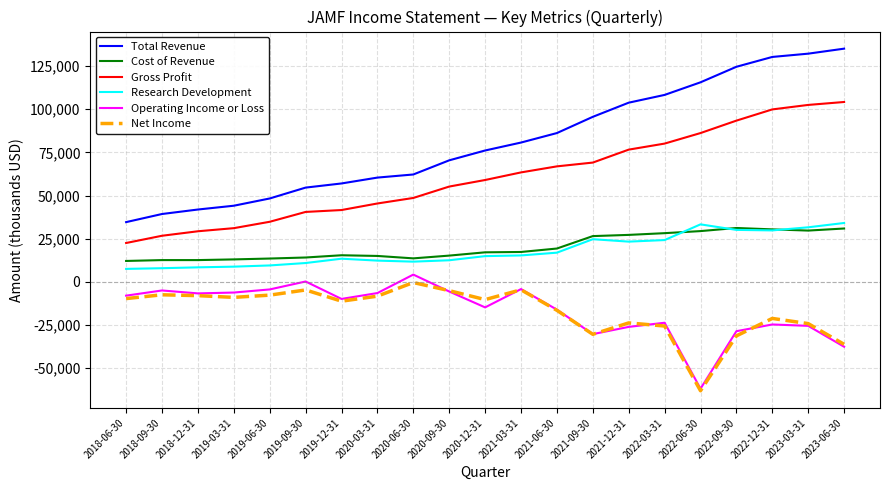

How many series are shown in this chart?

6